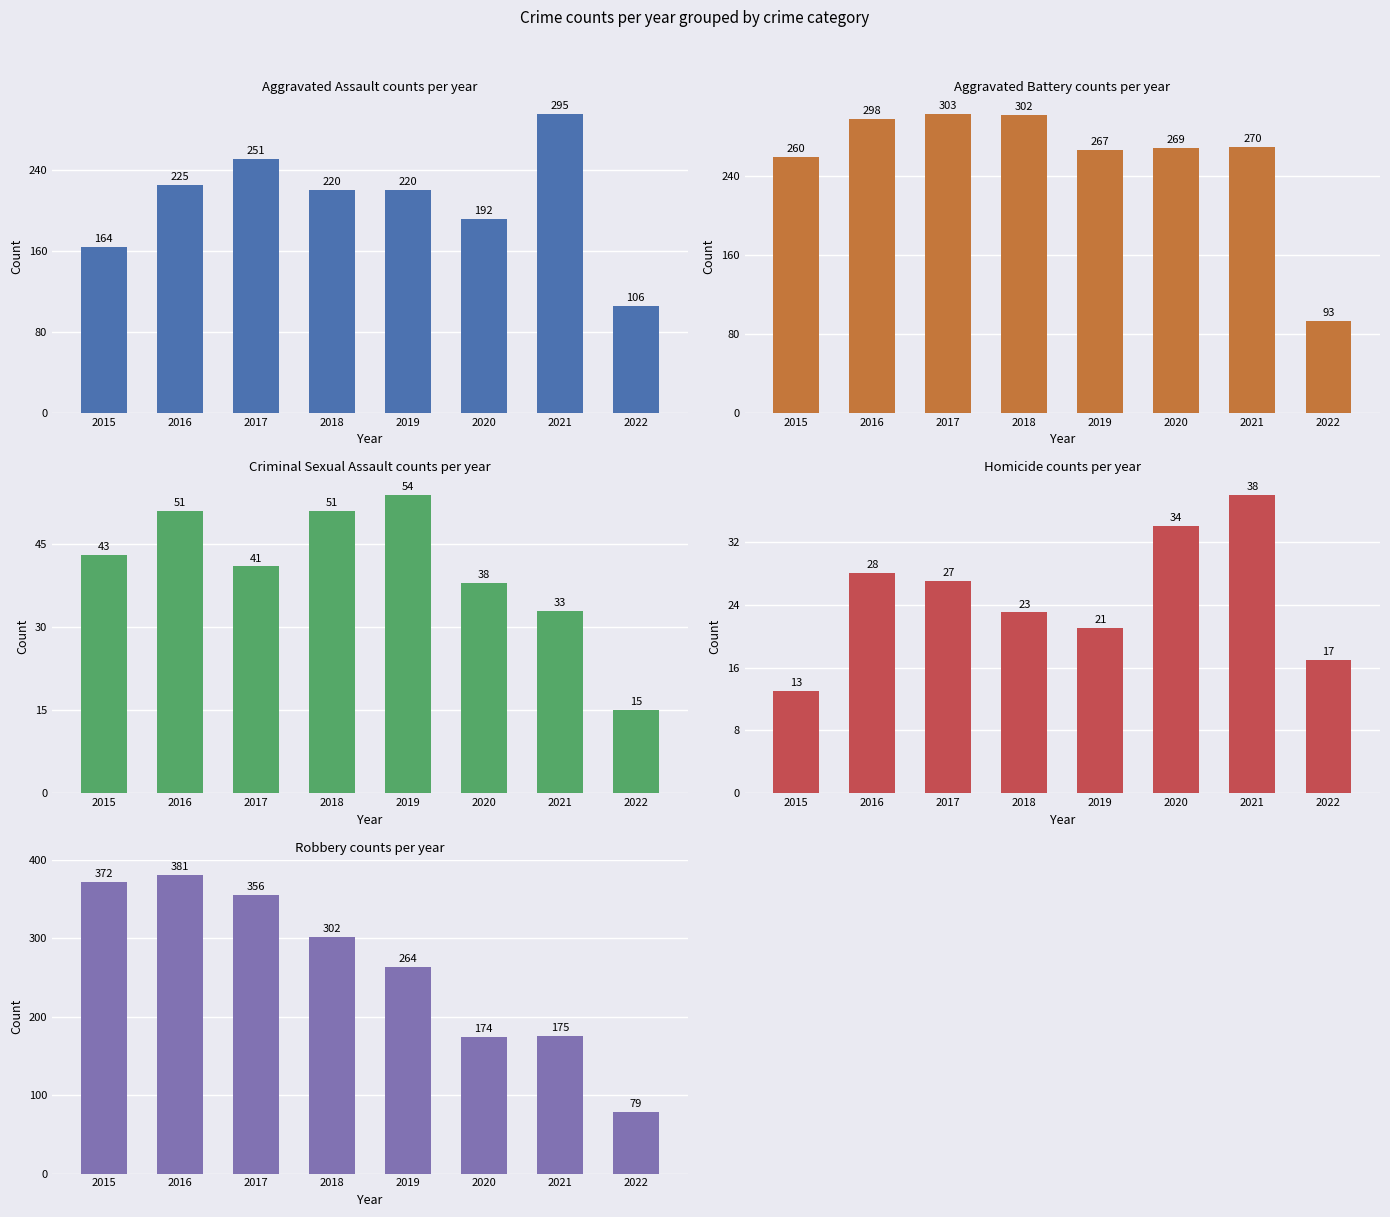

What is the greatest value displayed?

381